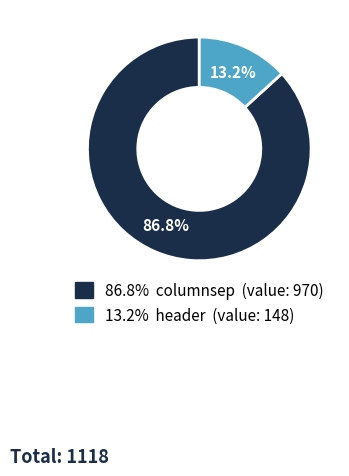

Is there a majority slice in this chart?

Yes